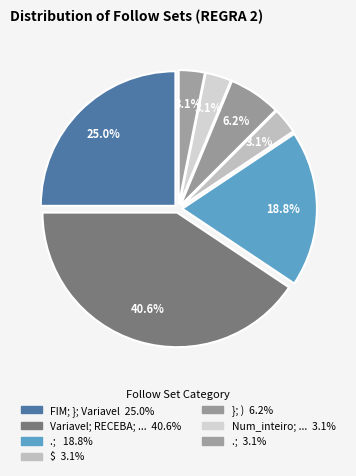

How many slices are in this pie chart?

7